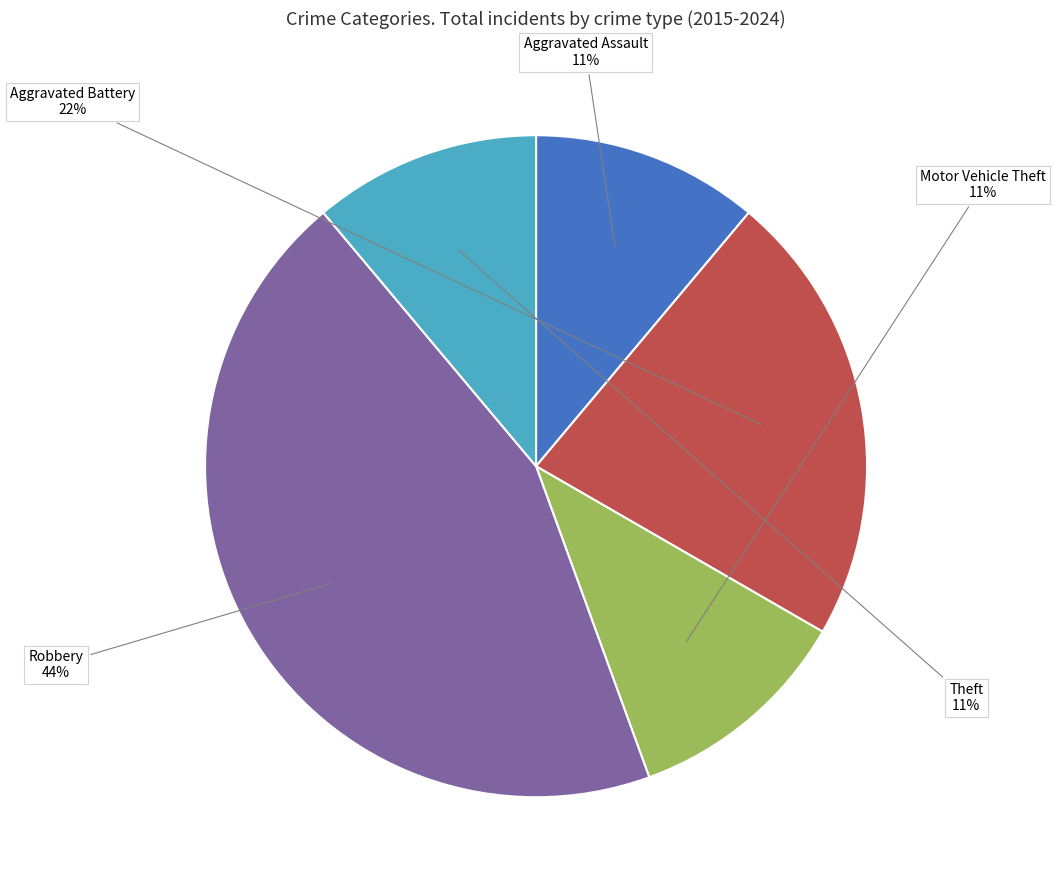

Approximately how many times larger is the value at Robbery compared to Aggravated Battery?

2.0